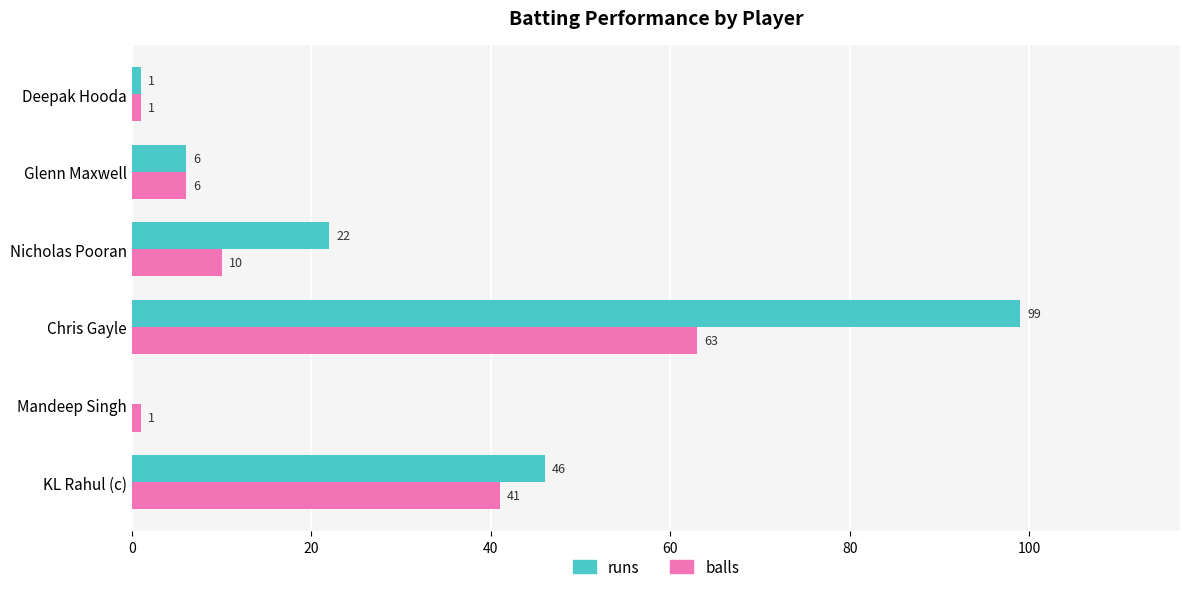

Which series has the largest range (max minus min)?

runs